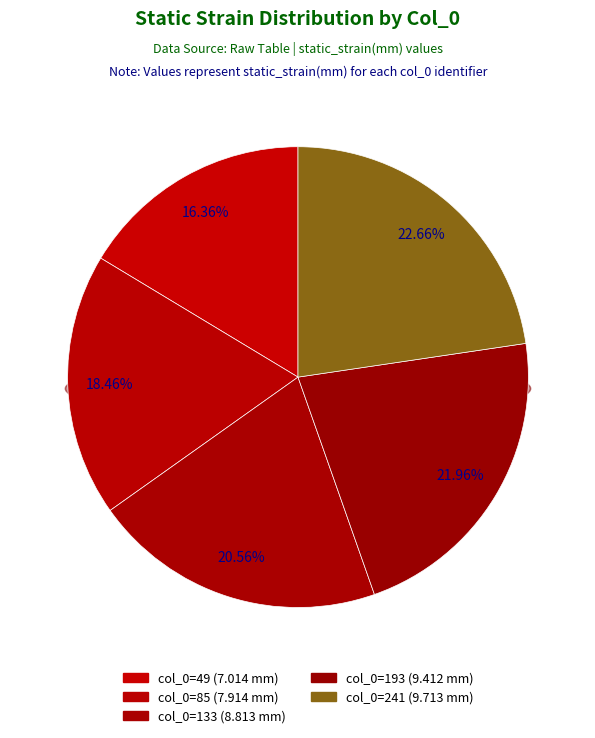

Combined, do 133 and 49 account for over 50%?

No